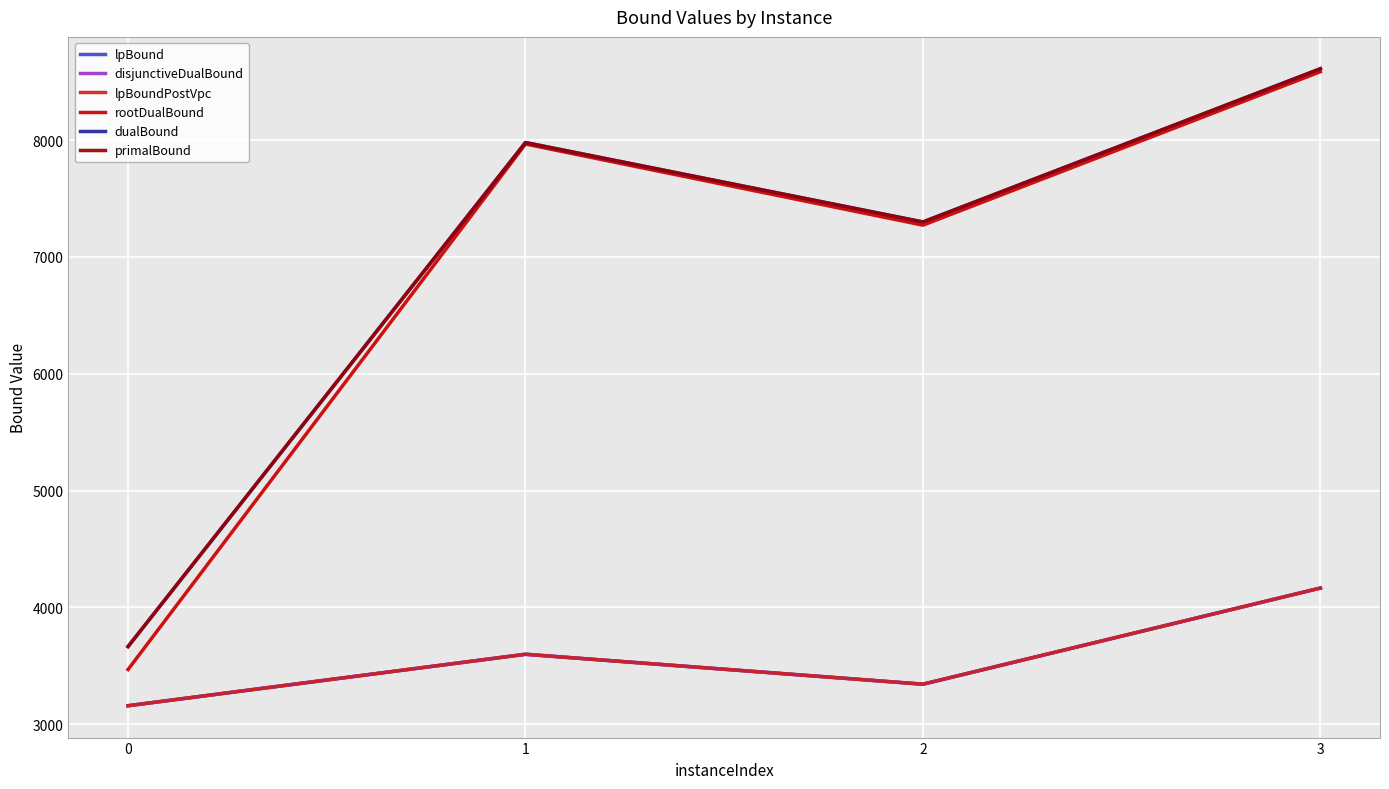

Does the chart have visible grid lines?

Yes